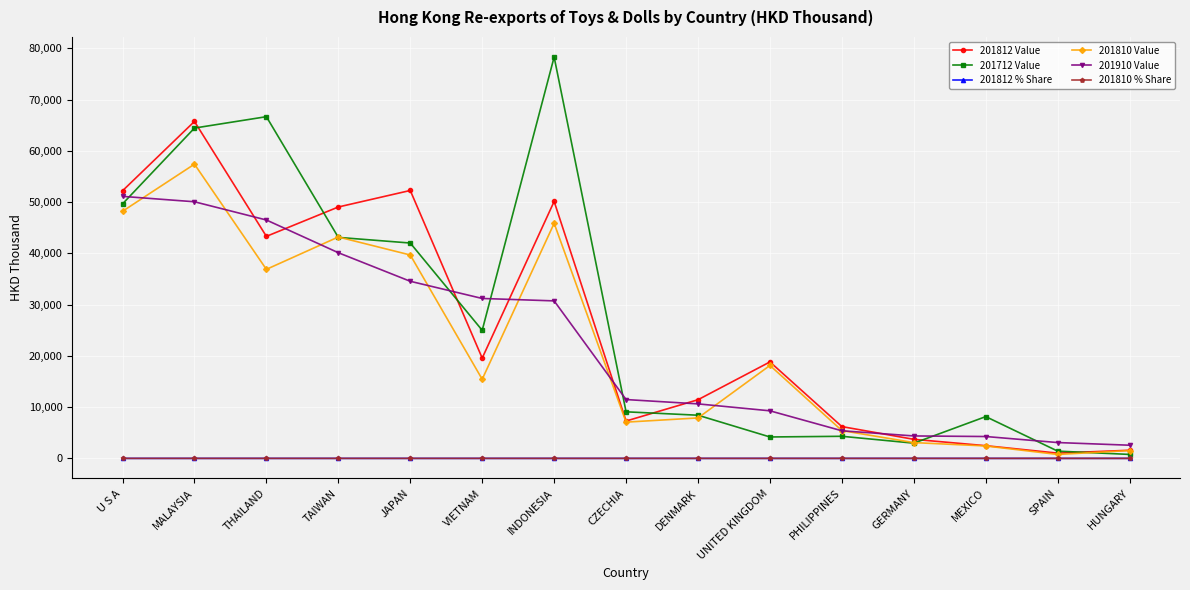

At which category is the sum across all series the highest?

MALAYSIA